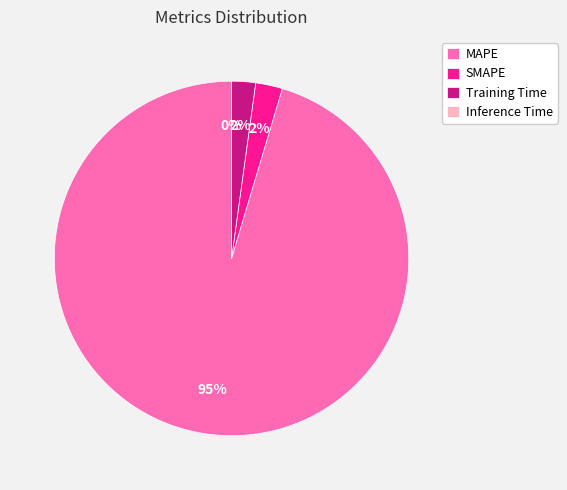

What is the largest slice in the pie chart?

MAPE